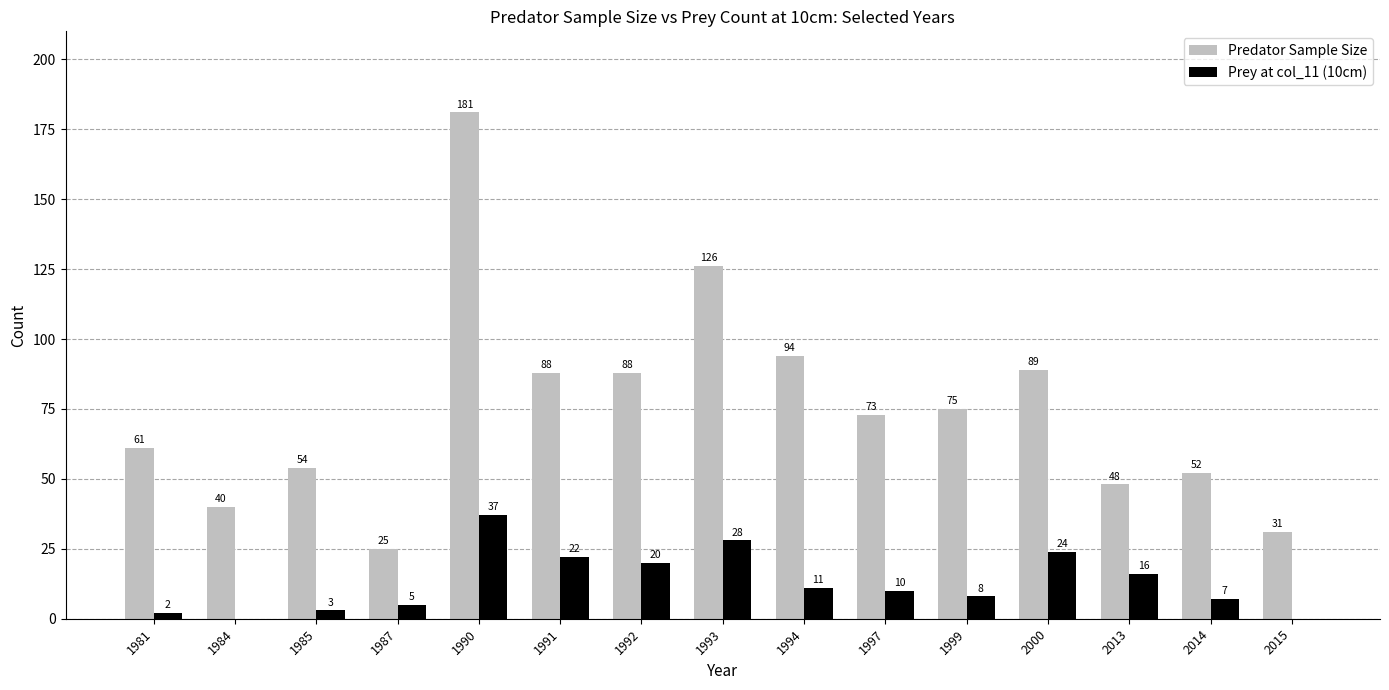

Reading left to right, transcribe all the data shown in this chart.

Predator Sample Size: 1981=61	1984=40	1985=54	1987=25	1990=181	1991=88	1992=88	1993=126	1994=94	1997=73	1999=75	2000=89	2013=48	2014=52	2015=31
Prey at col_11 (10cm): 1981=2	1984=0	1985=3	1987=5	1990=37	1991=22	1992=20	1993=28	1994=11	1997=10	1999=8	2000=24	2013=16	2014=7	2015=0